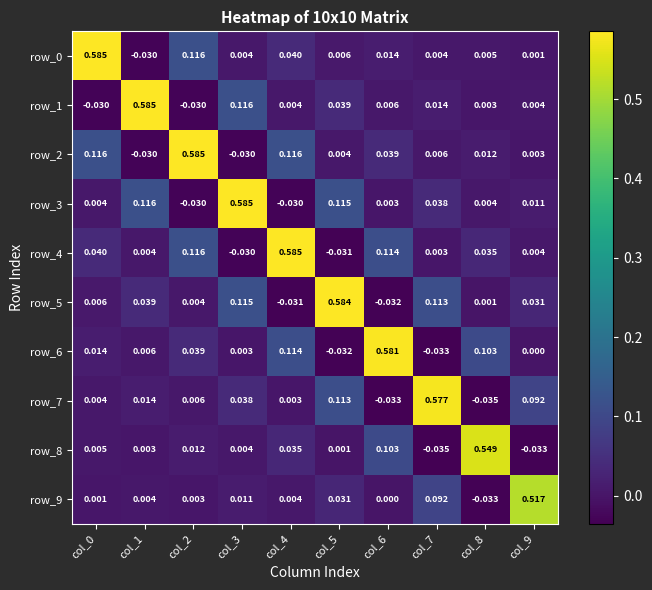

Is the value of row_1 at col_4 greater than the value of row_7 at col_7?

No